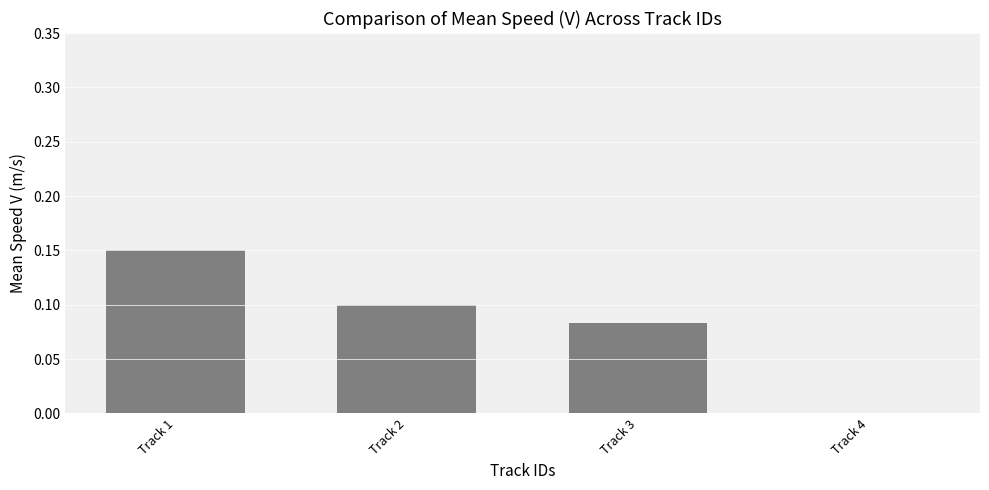

Where is the data nearest to the value 0?

Track 4